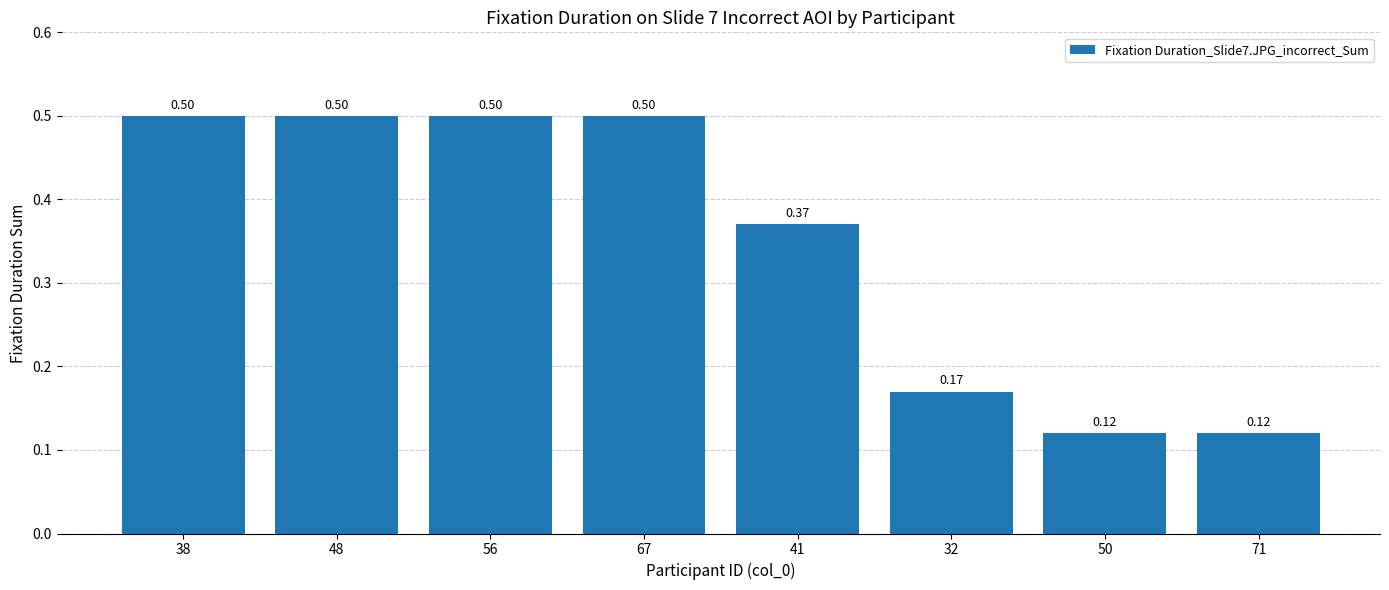

What is the sum of the values at 67 and 71?

0.6